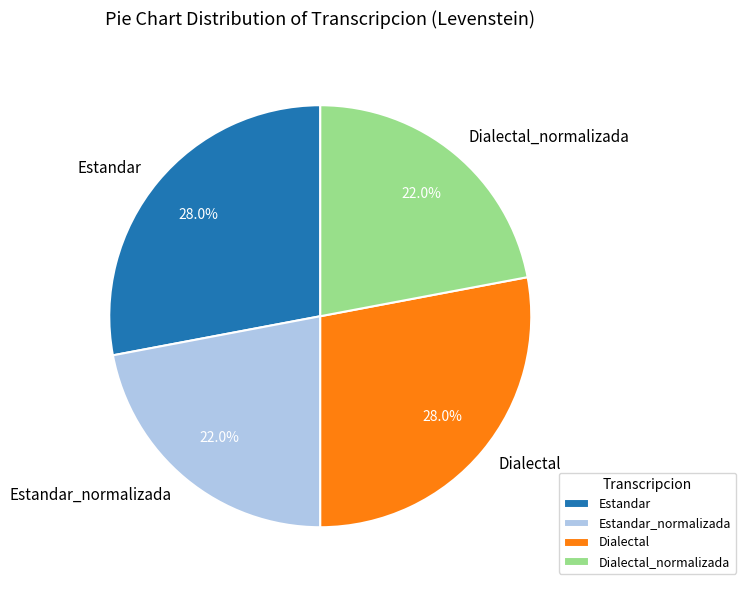

Is it true that Estandar_normalizada is 22% of the pie?

True